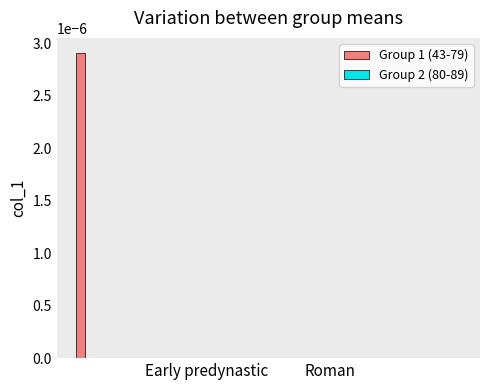

Rank the series at Roman from highest to lowest value.

Group 1 (43-79), Group 2 (80-89)